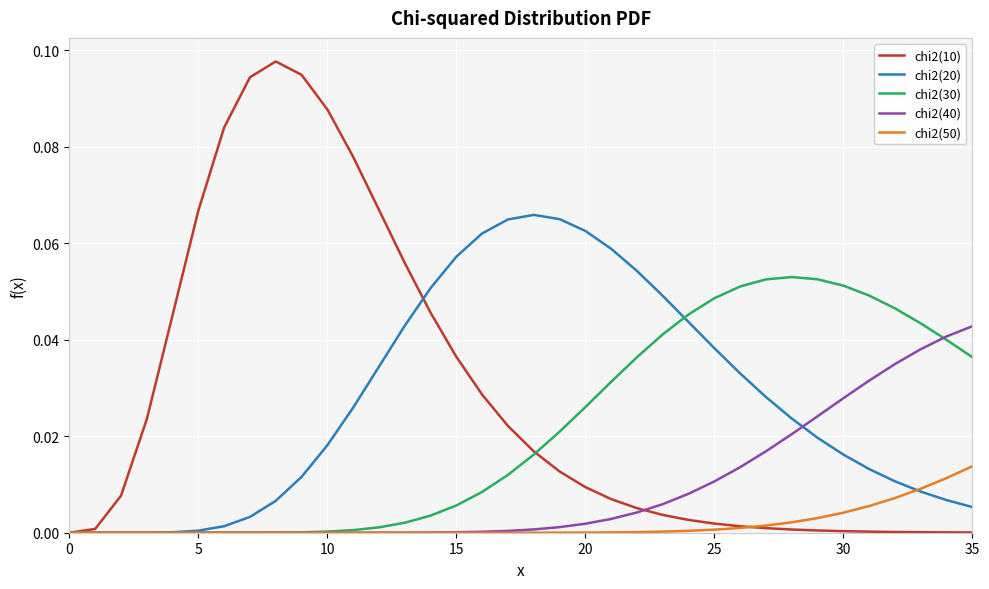

What is the sum of all chi2(10) values?

1.0